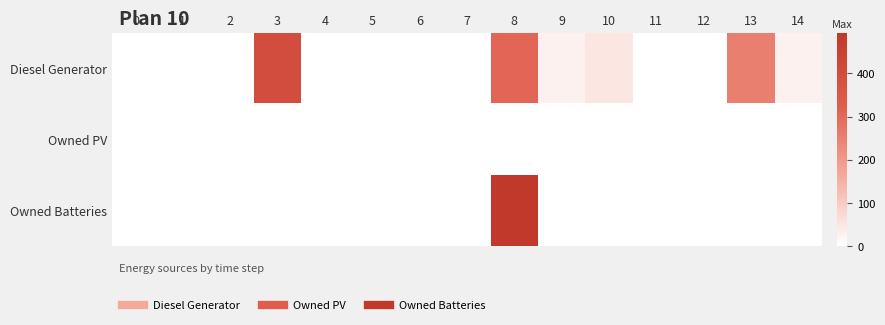

How many data points does each series have?

15